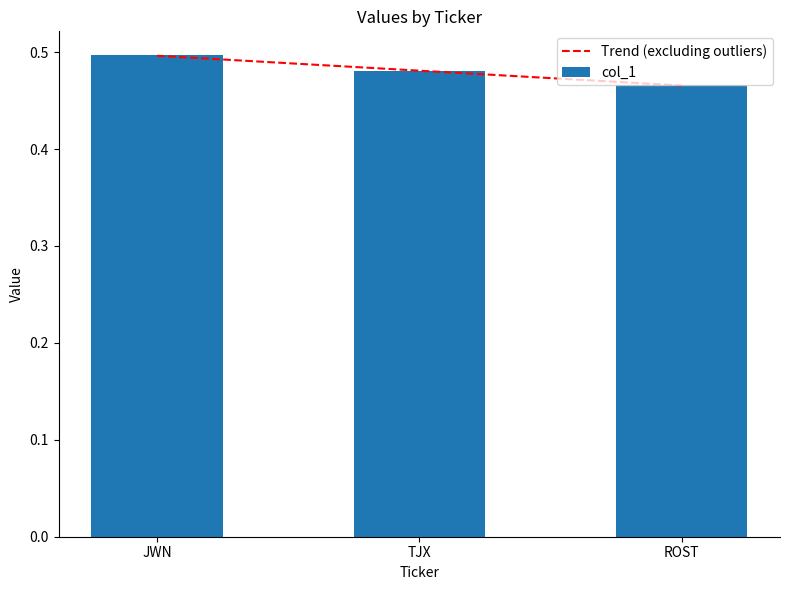

Are the bars grouped side by side (vs. stacked)?

No